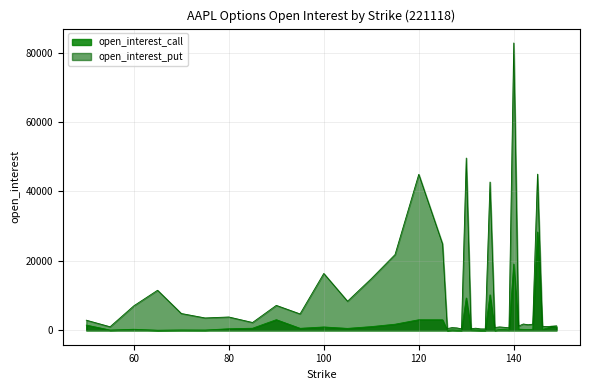

What is the value of the open_interest_call point at the 2nd from the left?

87